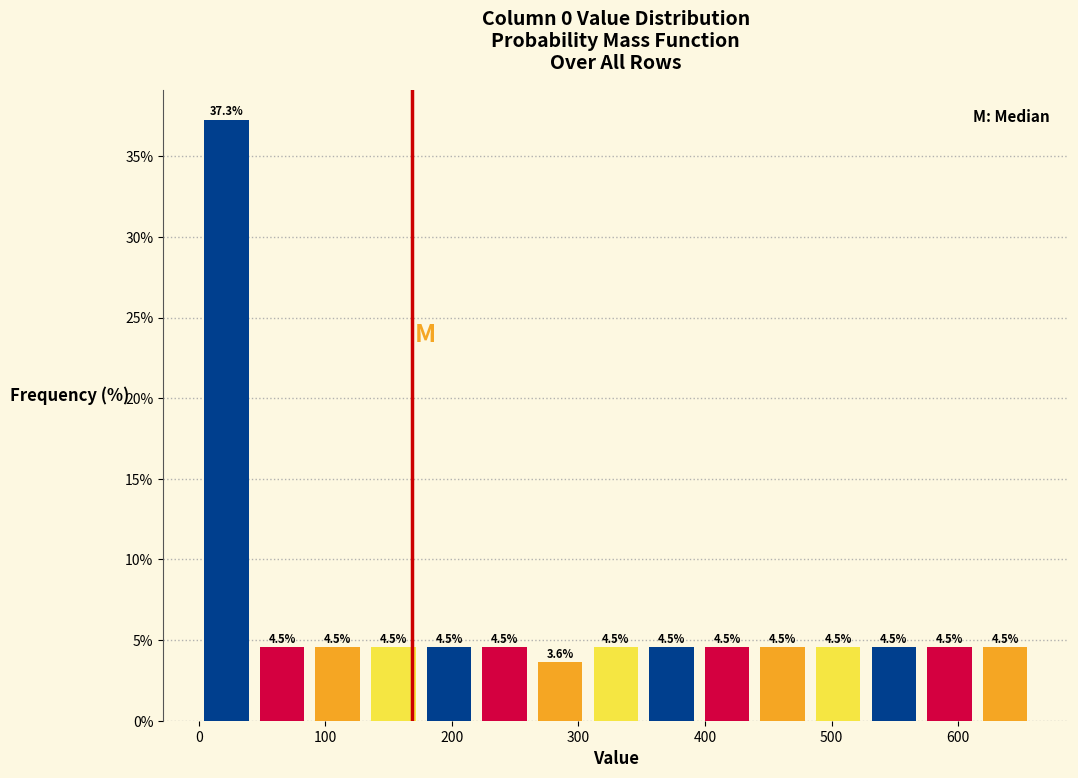

Reading left to right, list every bar in this chart as the range it spans on the x-axis followed by its height. The bar edges are not printed on the chart, so give them approximately, as read against the axis.

0 to 40: 37.3
40 to 90: 4.5
90 to 130: 4.5
130 to 180: 4.5
180 to 220: 4.5
220 to 260: 4.5
260 to 310: 3.6
310 to 350: 4.5
350 to 400: 4.5
400 to 440: 4.5
440 to 480: 4.5
480 to 530: 4.5
530 to 570: 4.5
570 to 620: 4.5
620 to 660: 4.5